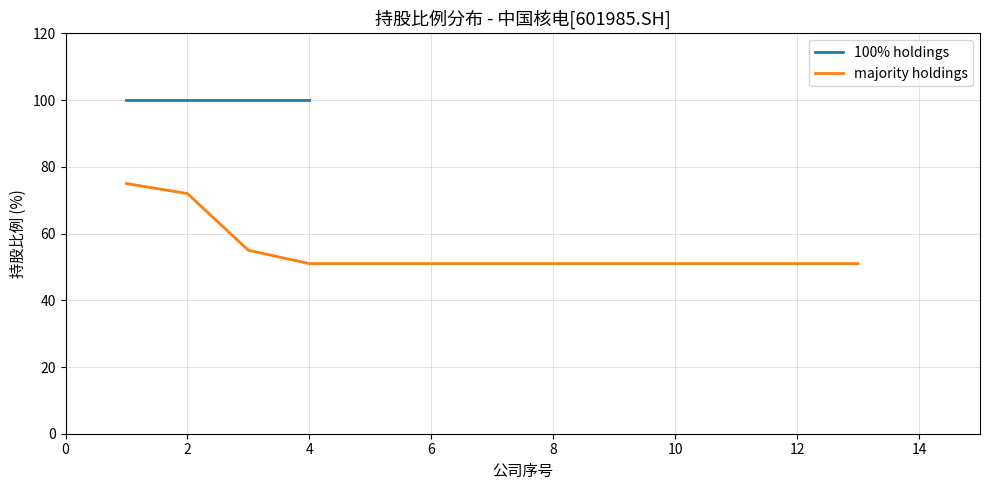

The majority holdings series shows 85 at 4. True or false?

False